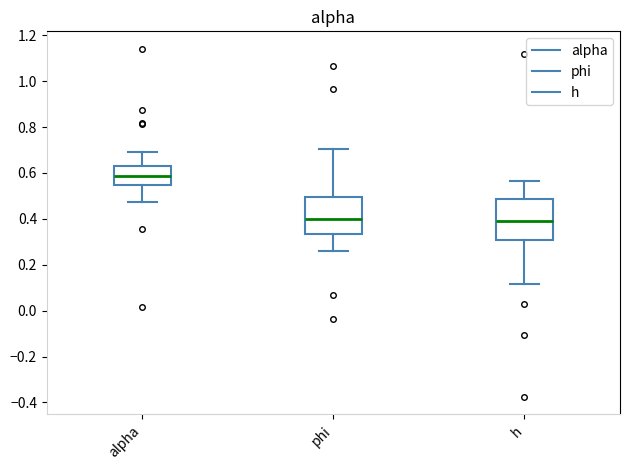

Reading left to right, read every box against the y-axis: the position of its median line, the range the box covers, and the ends of its whiskers. The values are not printed on the chart, so give them approximately, as read against the axis.

alpha: median 0.58, box 0.54 to 0.62, whiskers 0.48 to 0.70
phi: median 0.40, box 0.34 to 0.50, whiskers 0.26 to 0.70
h: median 0.38, box 0.30 to 0.48, whiskers 0.12 to 0.56